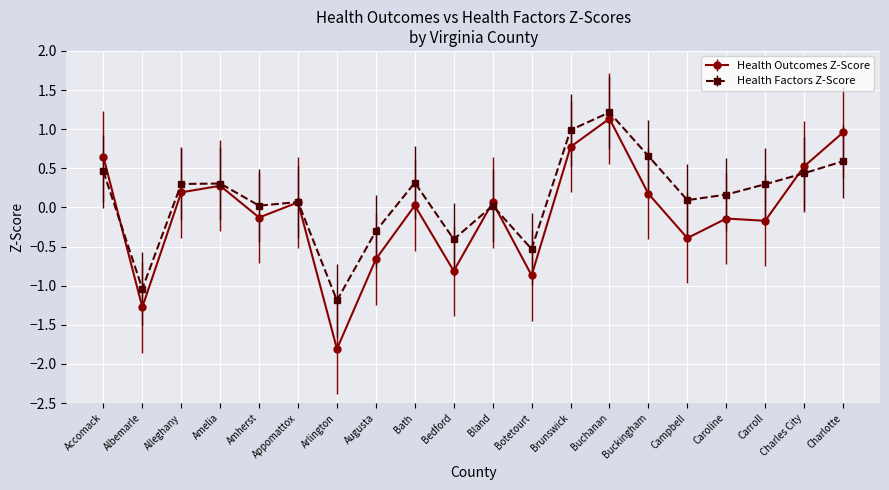

What is the minimum value for Health Outcomes Z-Score?

-1.8